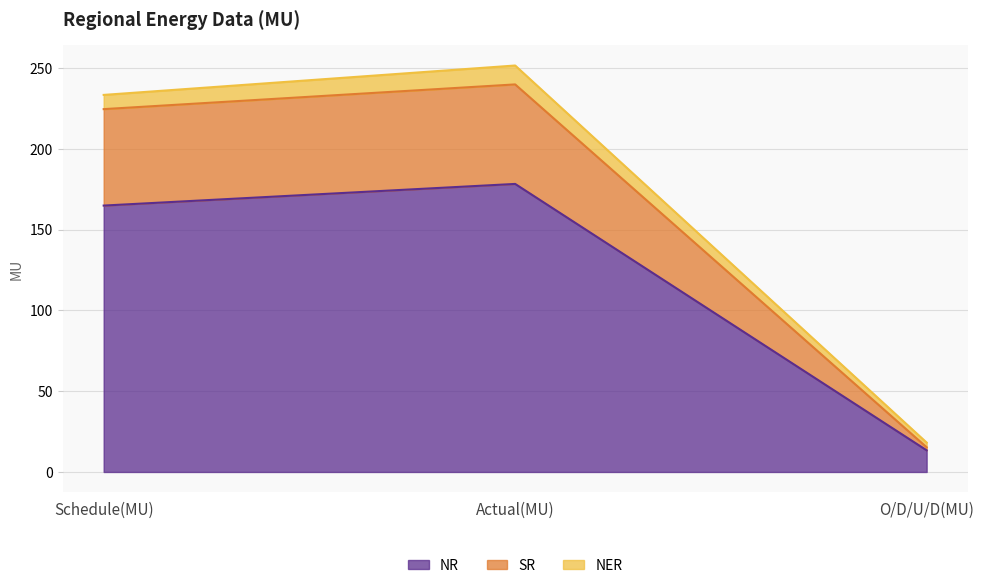

At which label does NR reach its minimum?

O/D/U/D(MU)